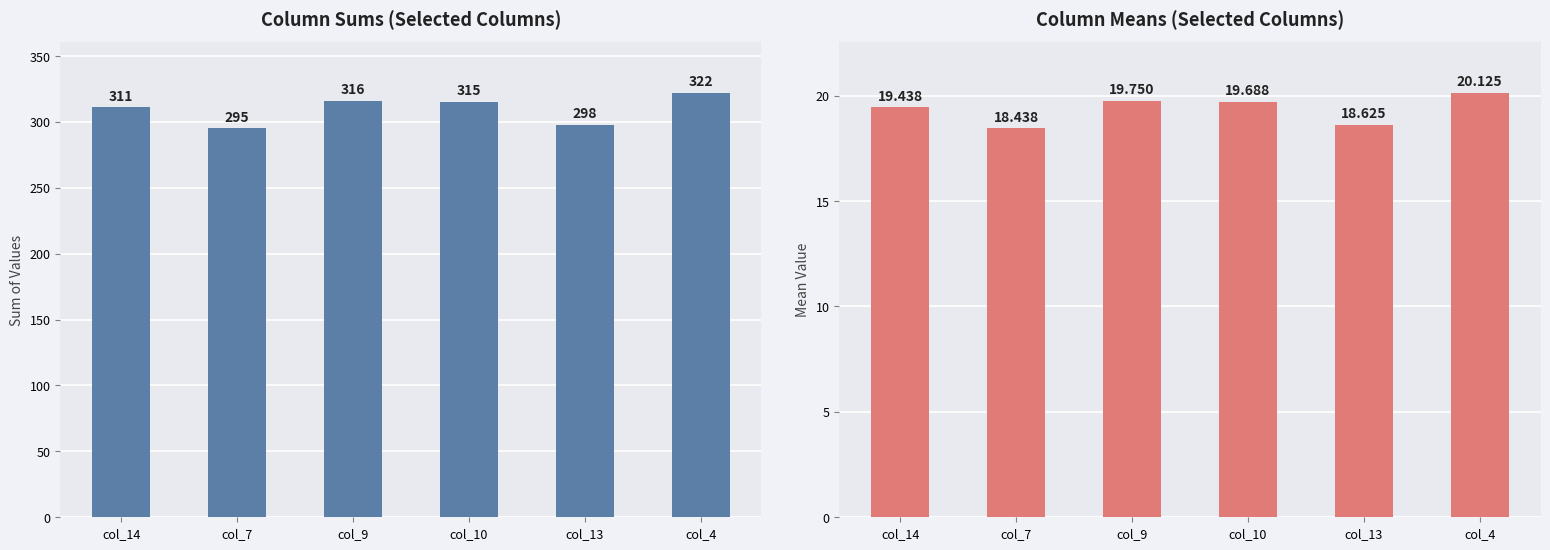

Where does the Column Sum series first go above 315?

col_9